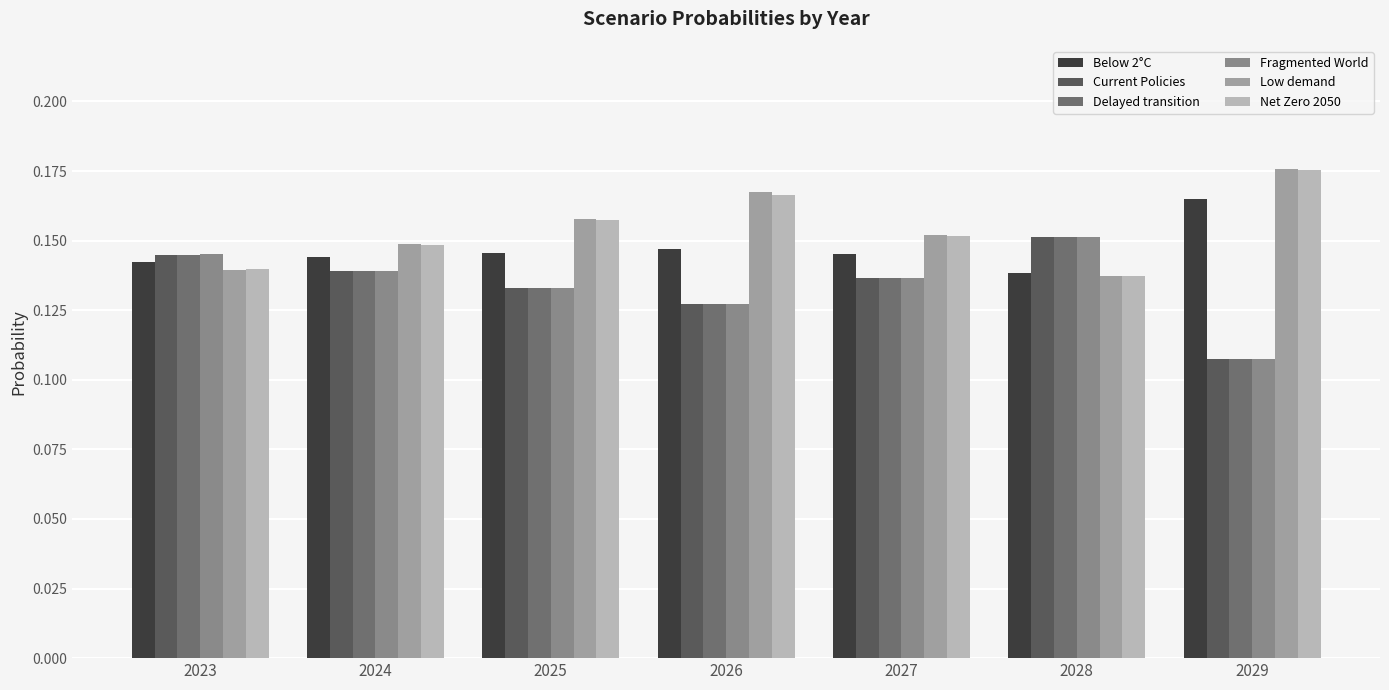

How many data points does each series have?

7